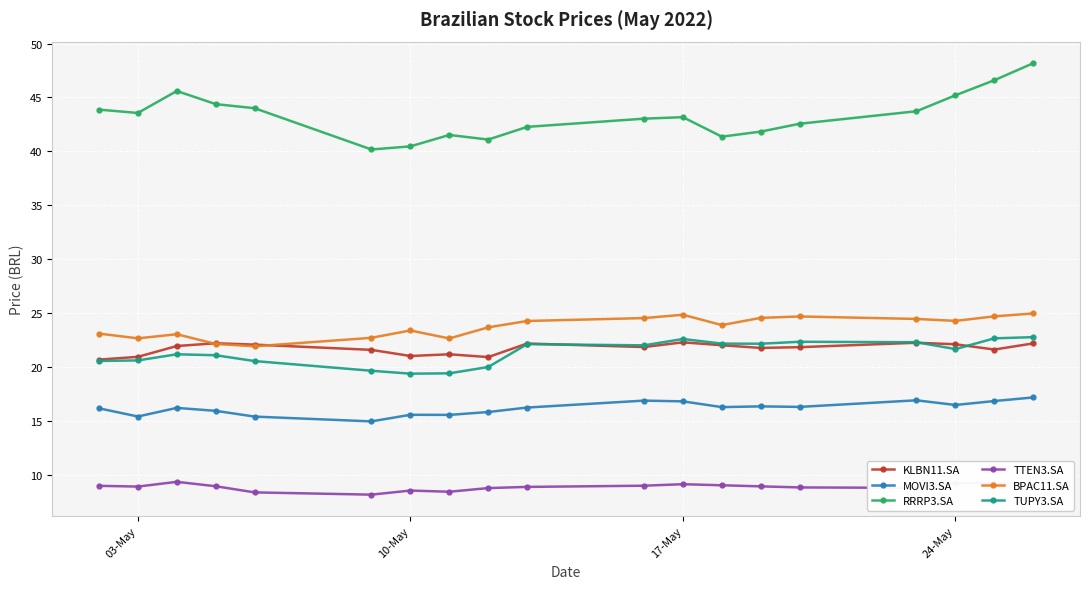

What is the greatest value displayed?

48.2